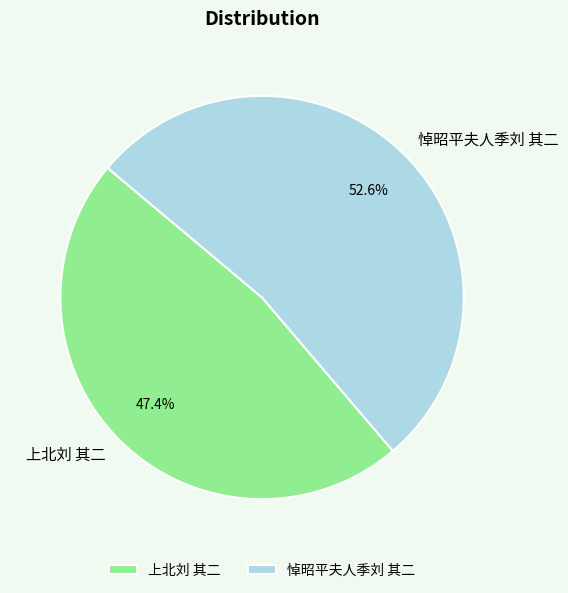

Approximately how many times larger is the value at 悼昭平夫人季刘 其二 compared to 上北刘 其二?

1.1